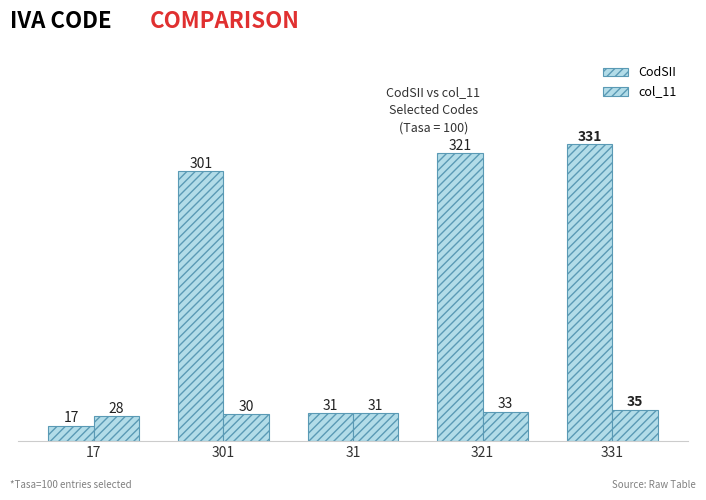

Where is CodSII nearest to the value 174?

301